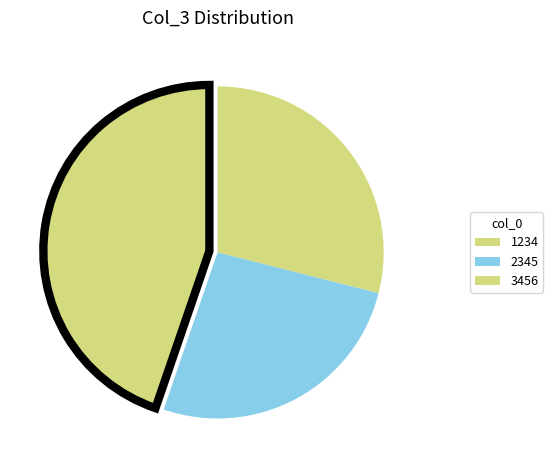

What is the change in value from 2345 to 3456?

+70